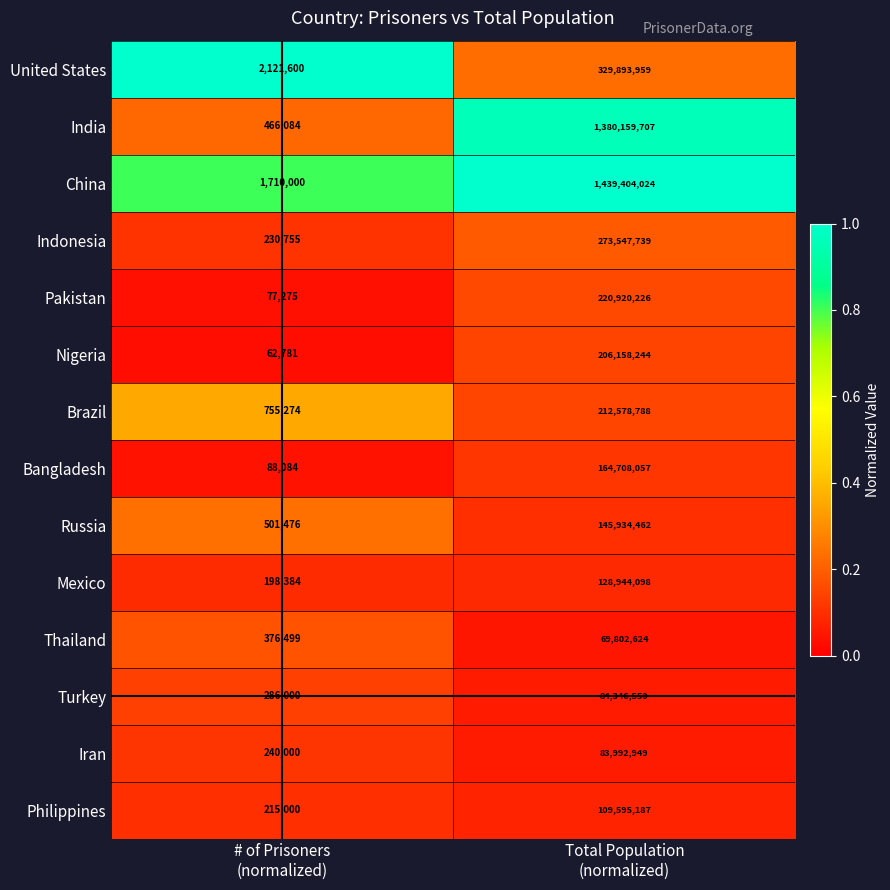

What is the greatest value displayed?

1439404024